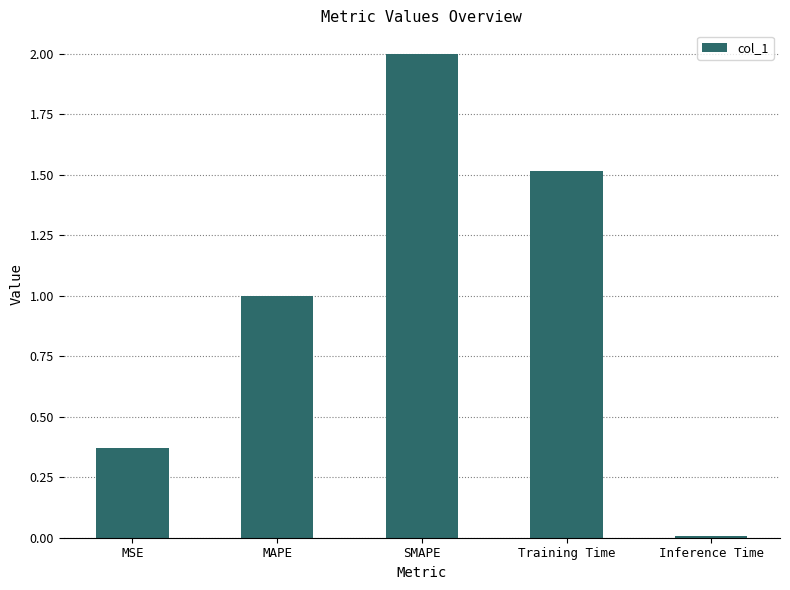

What is the label of the 2nd bar from the left?

MAPE